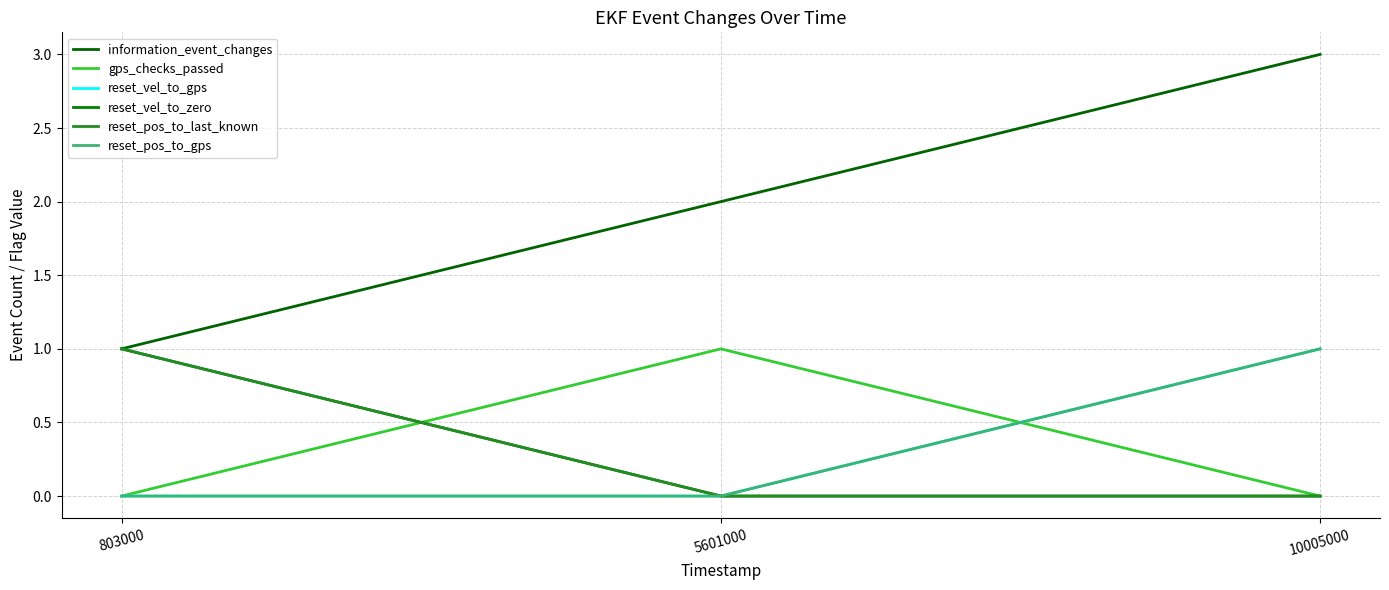

Between 803000 and 5601000, which series saw the biggest shift?

information_event_changes